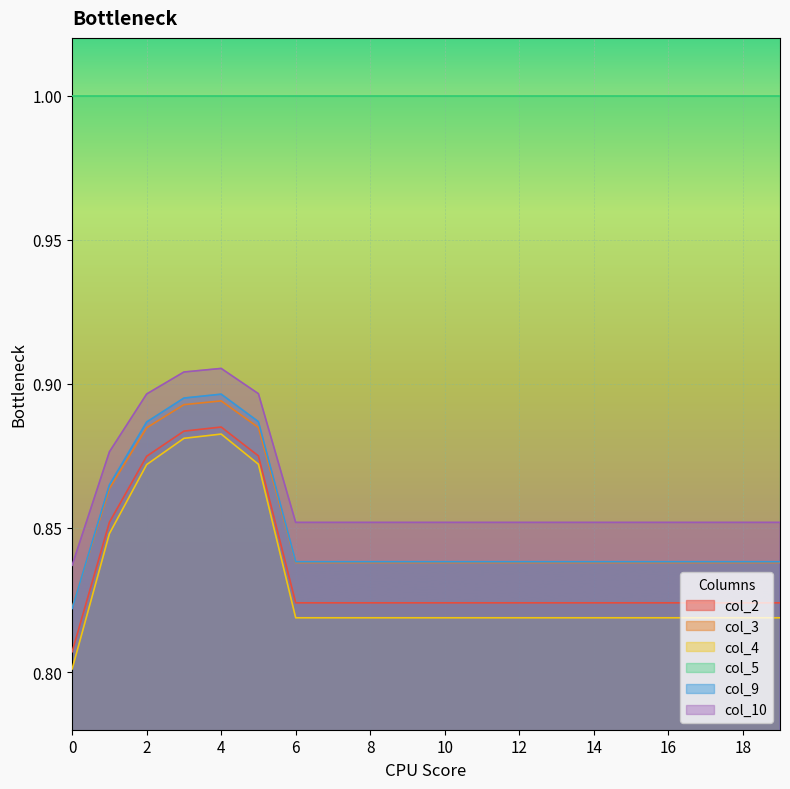

At how many categories does at least one series exceed 0?

20